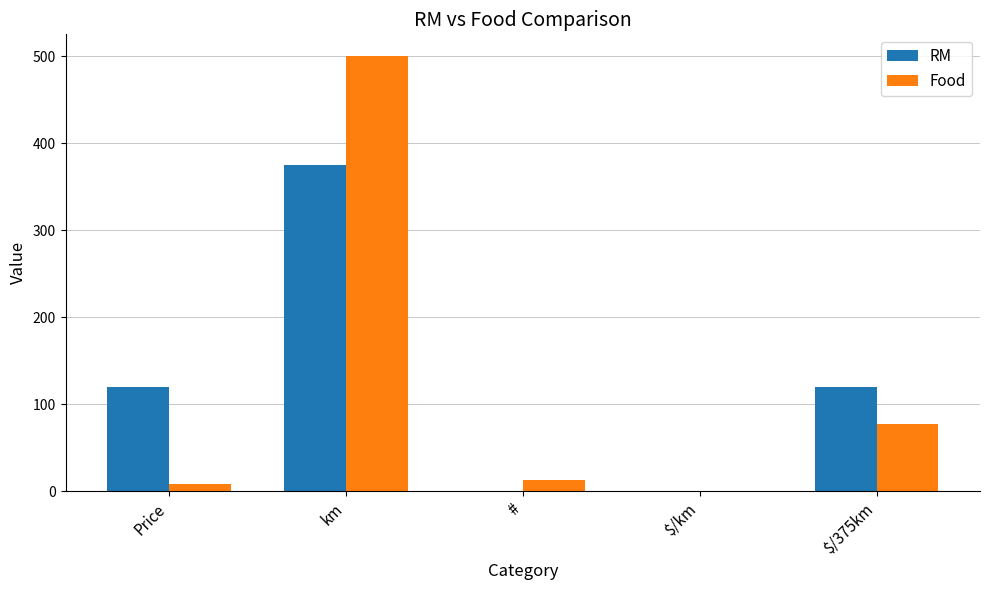

What is the approximate value of RM at km?

375.0